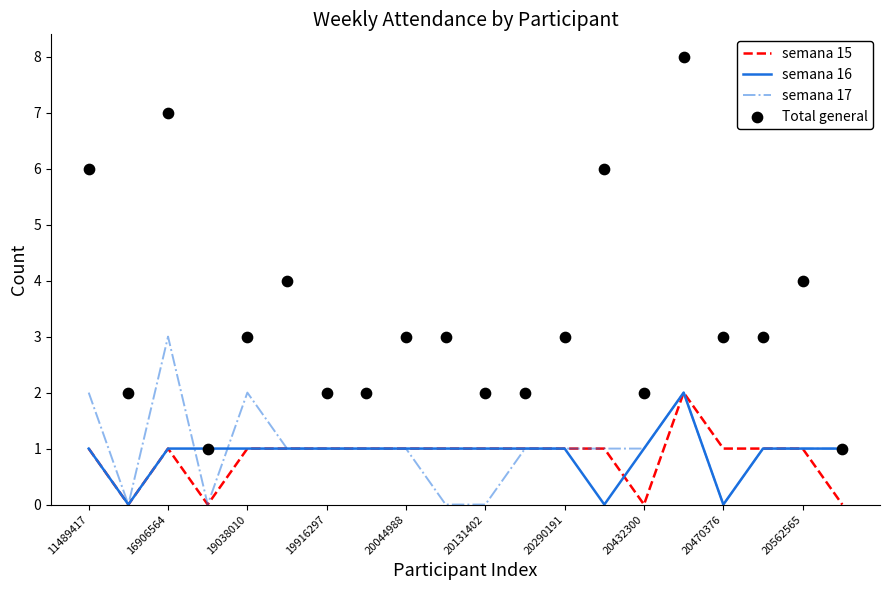

Which series contains the lowest Y value?

semana 15